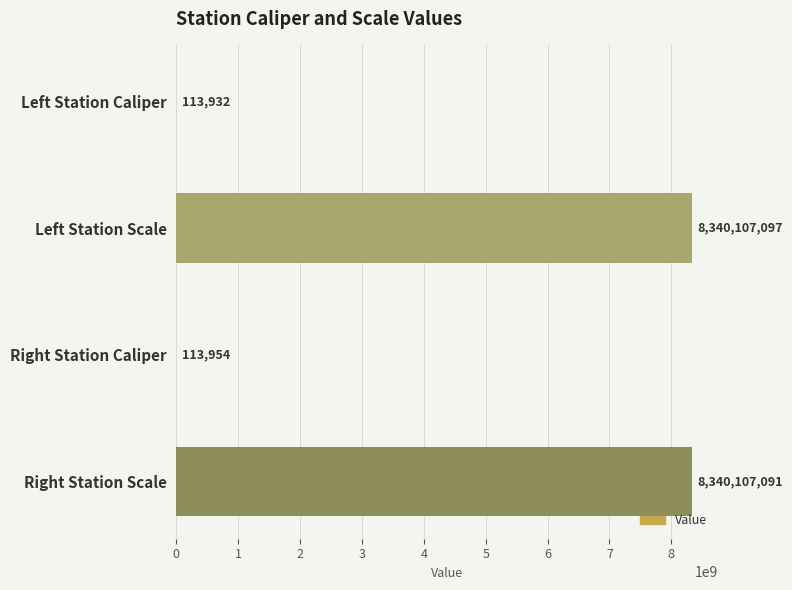

What is the greatest value displayed?

8340107097